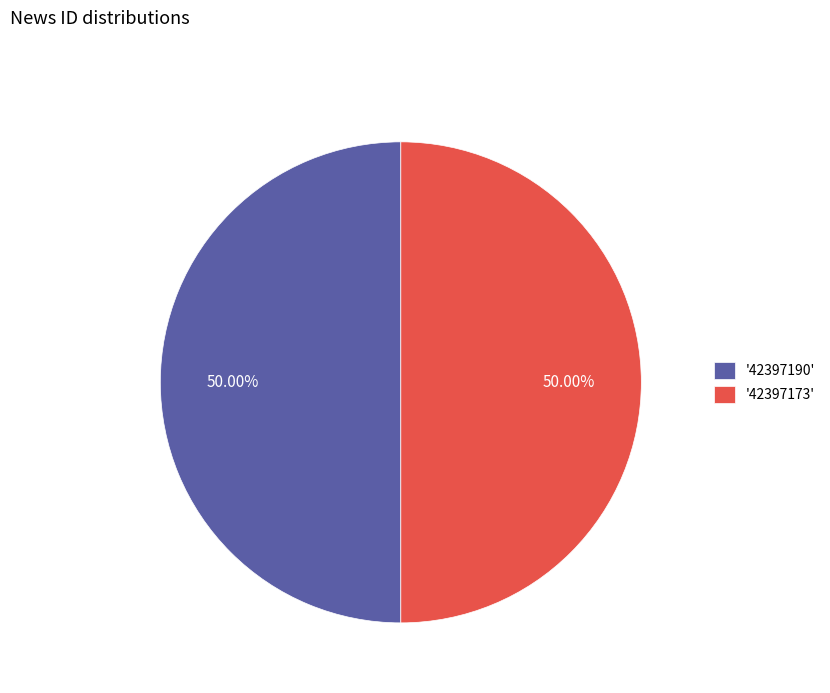

Is the sum of '42397190' and '42397173' greater than half?

Yes